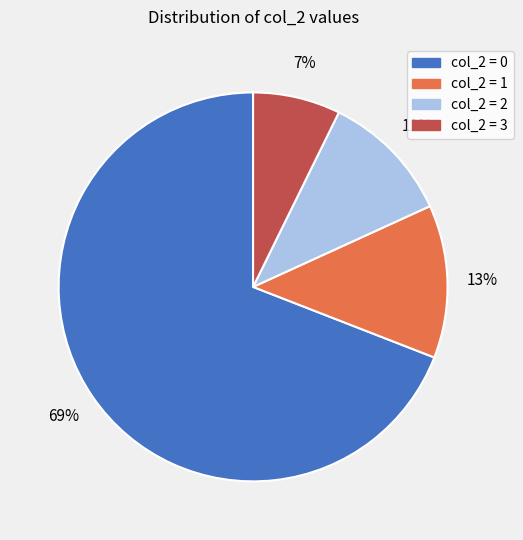

Which has a higher value, col_2 = 1 or col_2 = 0?

col_2 = 0